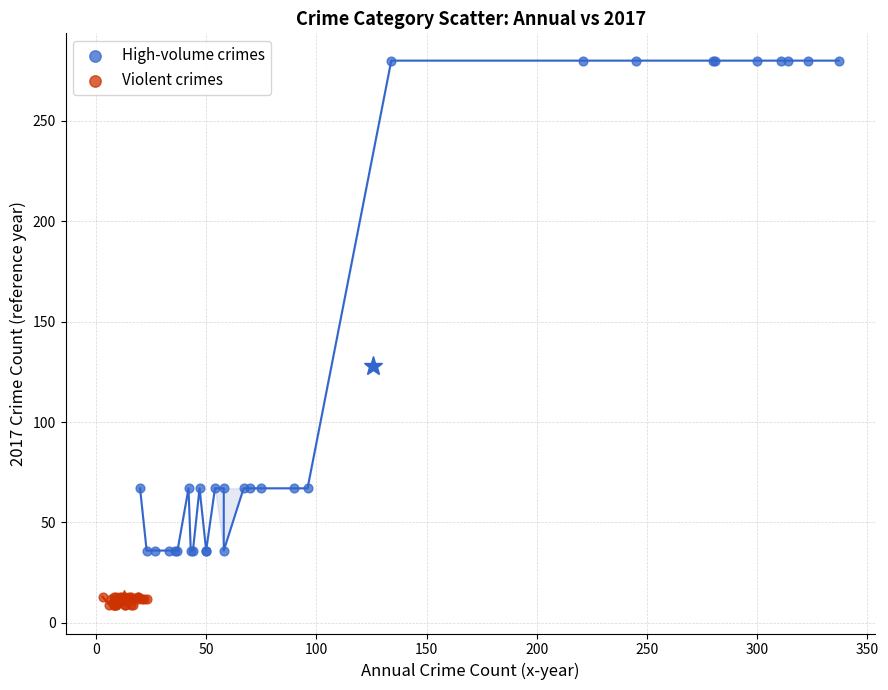

Which series reaches the maximum Y coordinate?

High-volume crimes